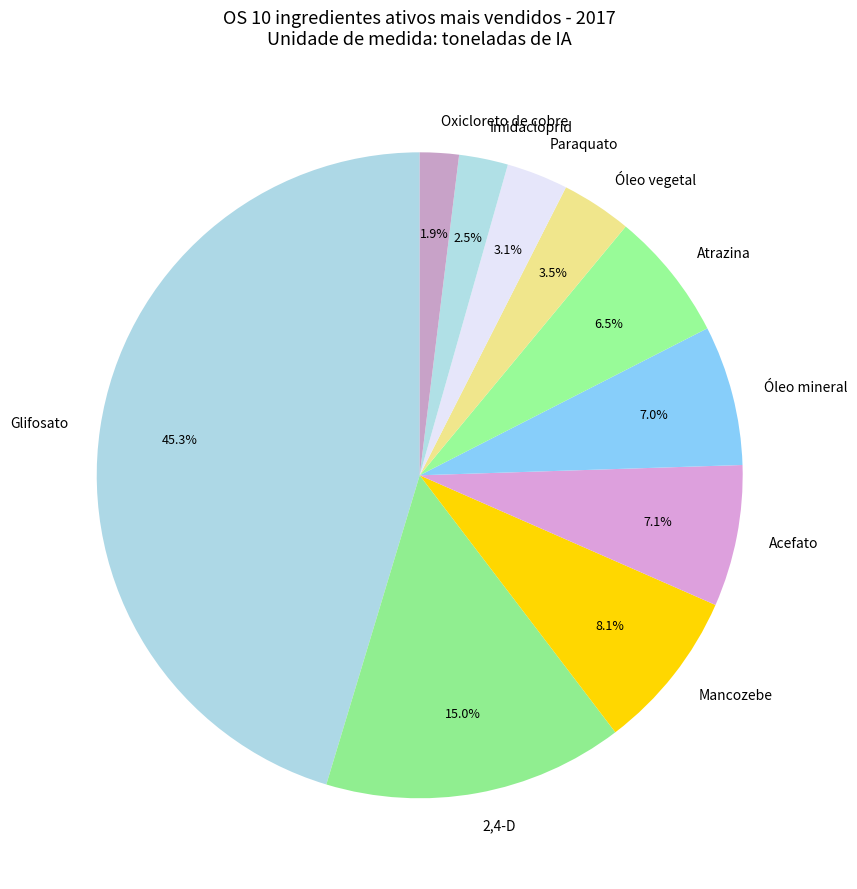

Is it true that 2,4-D is 25% of the pie?

False